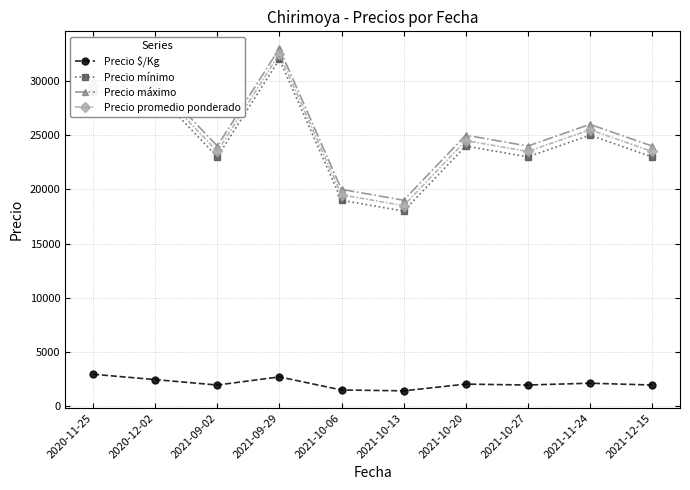

True or false: Precio mínimo and Precio promedio ponderado cross at least once.

False